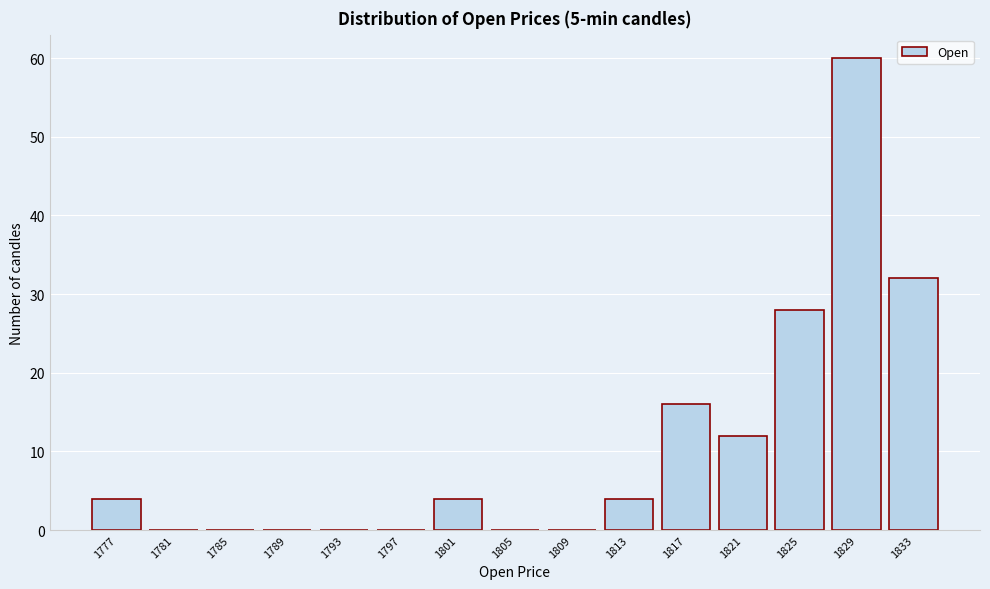

Reading left to right, list all the values displayed in this chart.

1777=4	1781=0	1785=0	1789=0	1793=0	1797=0	1801=4	1805=0	1809=0	1813=4	1817=16	1821=12	1825=28	1829=60	1833=32